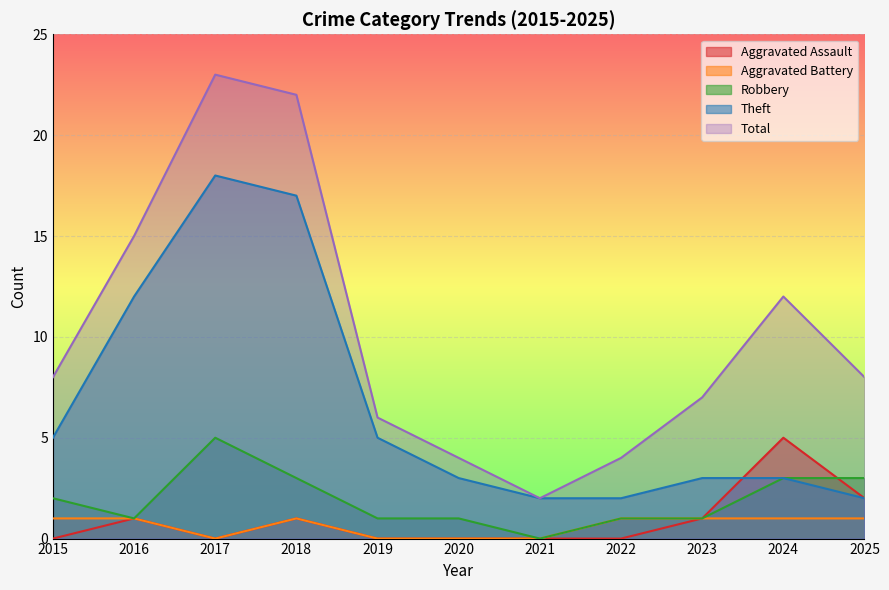

Reading left to right, list all the values displayed in this chart.

Aggravated Assault: 0	1	0	1	0	0	0	0	1	5	2
Aggravated Battery: 1	1	0	1	0	0	0	1	1	1	1
Robbery: 2	1	5	3	1	1	0	1	1	3	3
Theft: 5	12	18	17	5	3	2	2	3	3	2
Total: 8	15	23	22	6	4	2	4	7	12	8